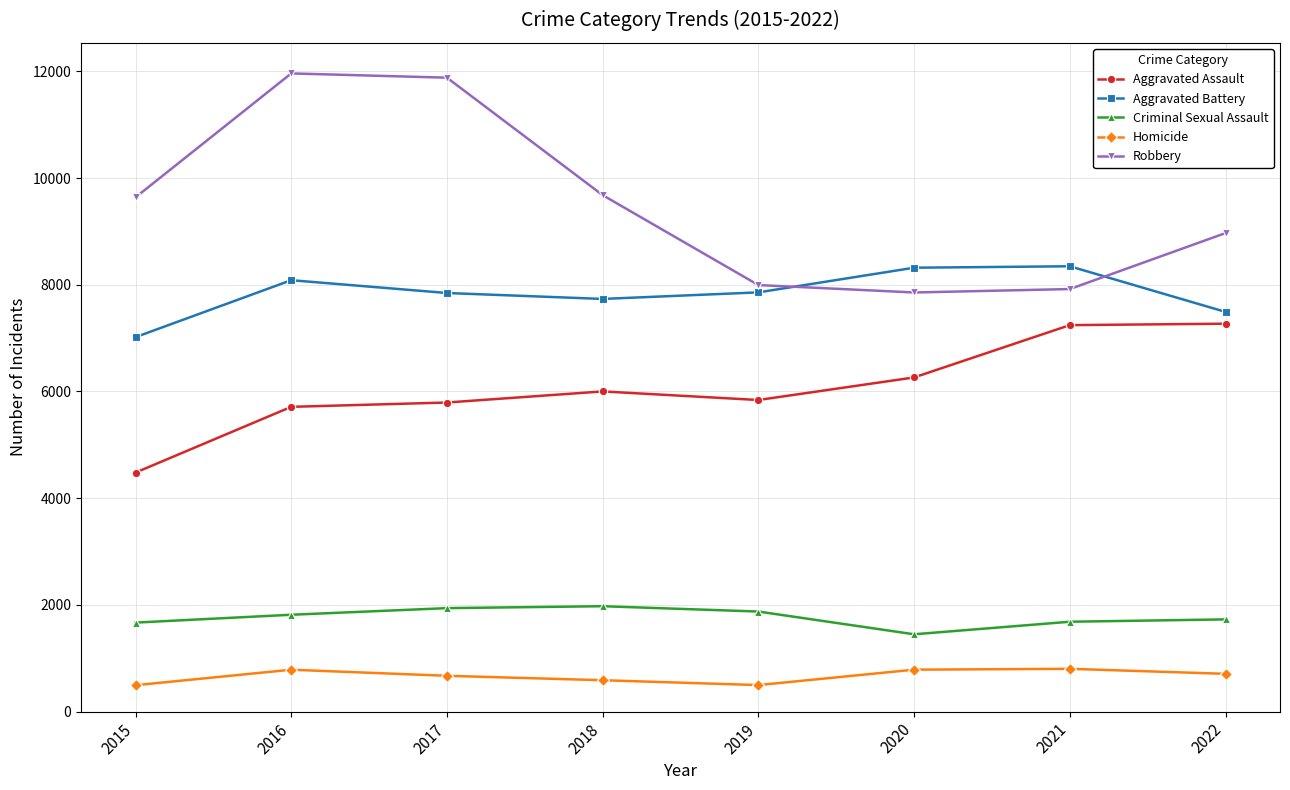

How many values in the Homicide series are below 709?

4